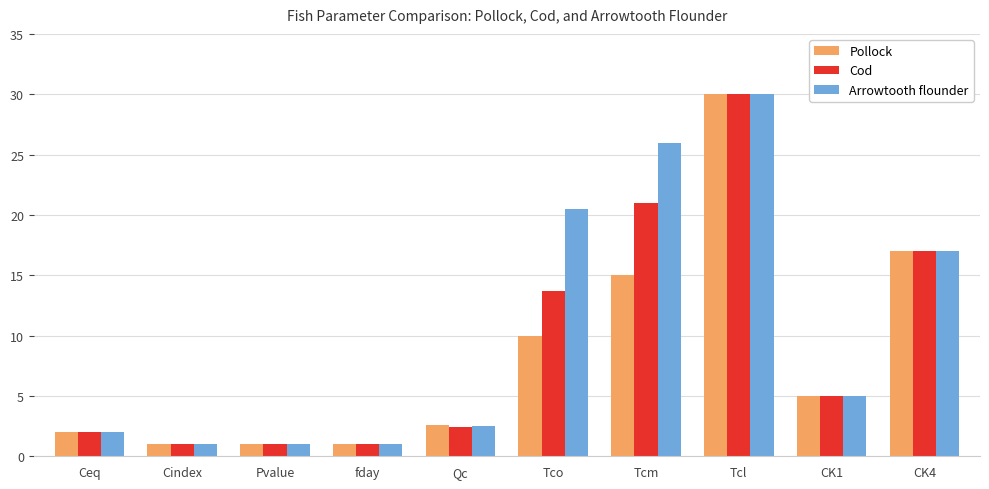

Count the number of data series in this chart.

3